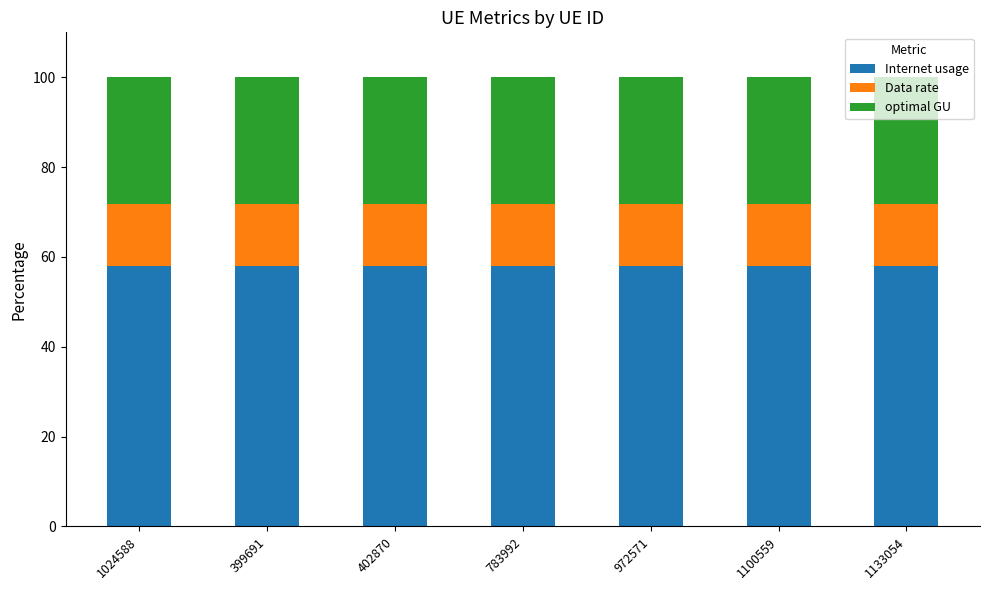

What are all the series names shown in the legend?

Internet usage, Data rate, optimal GU